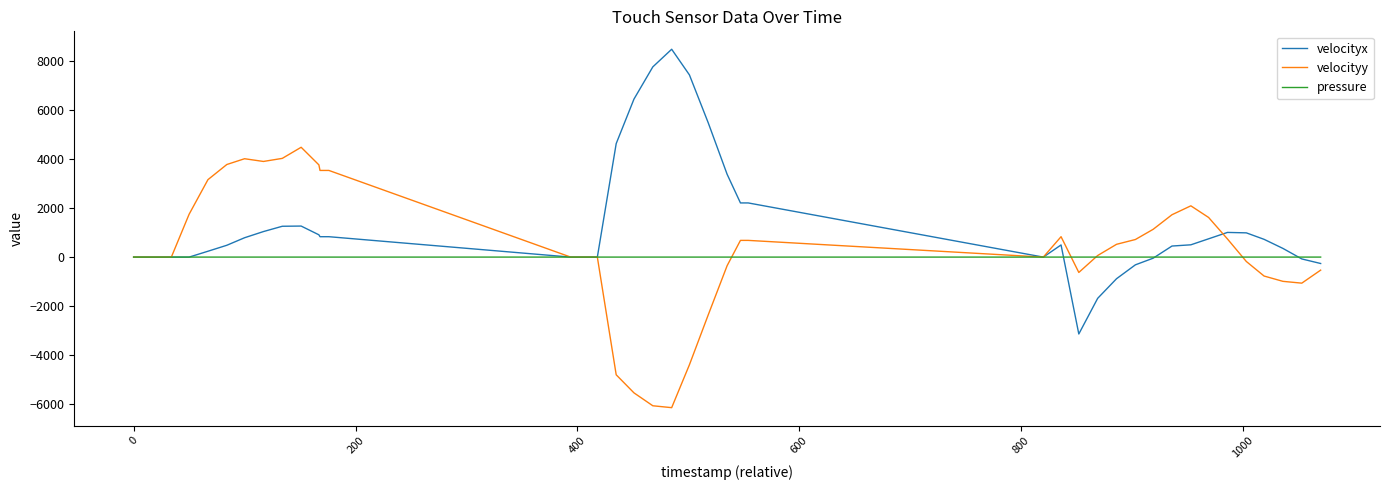

What is the maximum value for velocityy?

4492.1